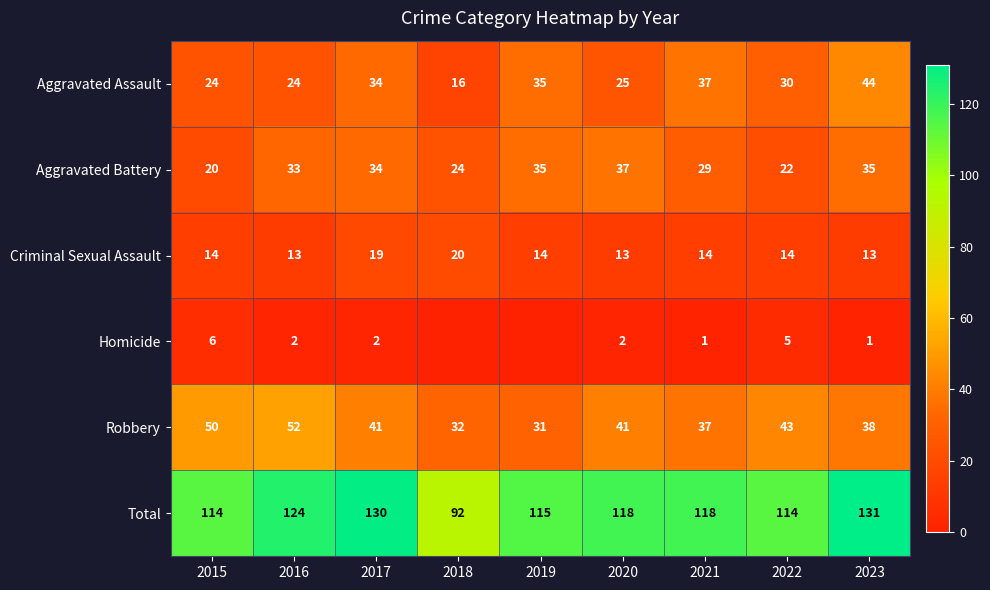

At which category is the sum across all series the highest?

2023